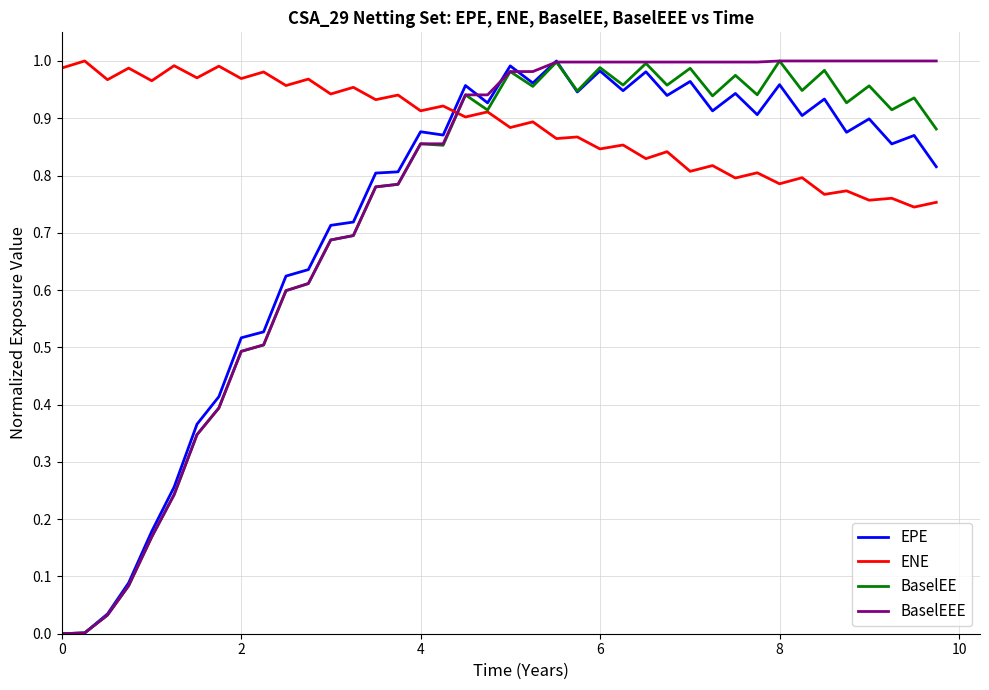

Which series has the largest total across all categories?

ENE